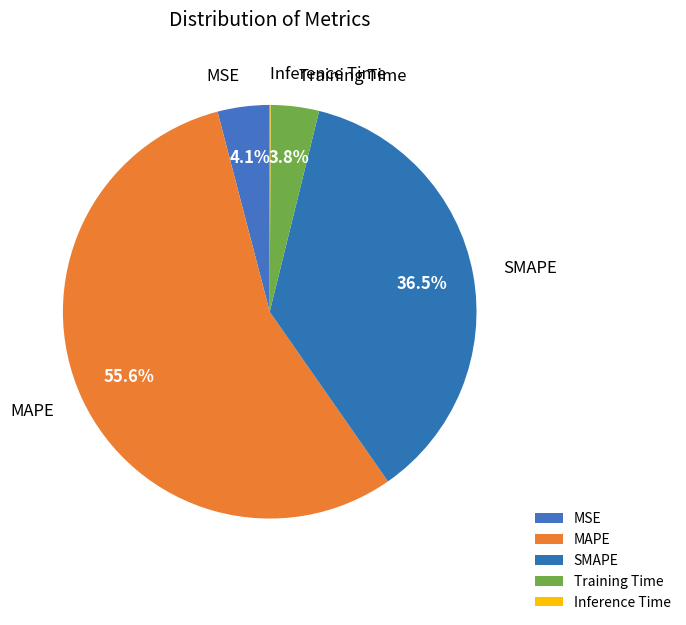

Do MSE and Training Time together represent more than half of the pie?

No